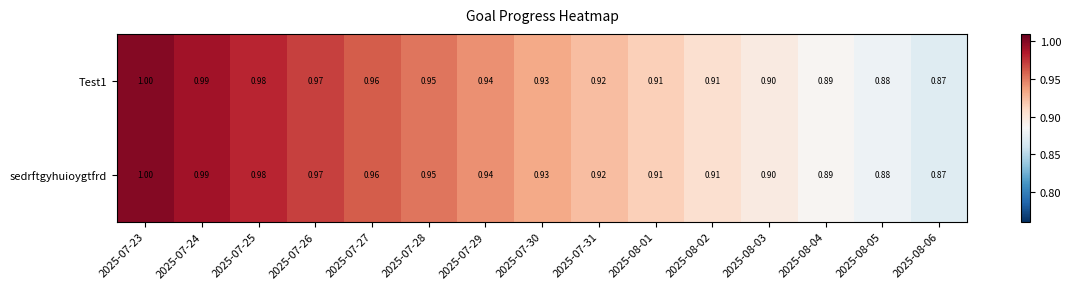

Which category has the highest value across all series?

2025-07-23